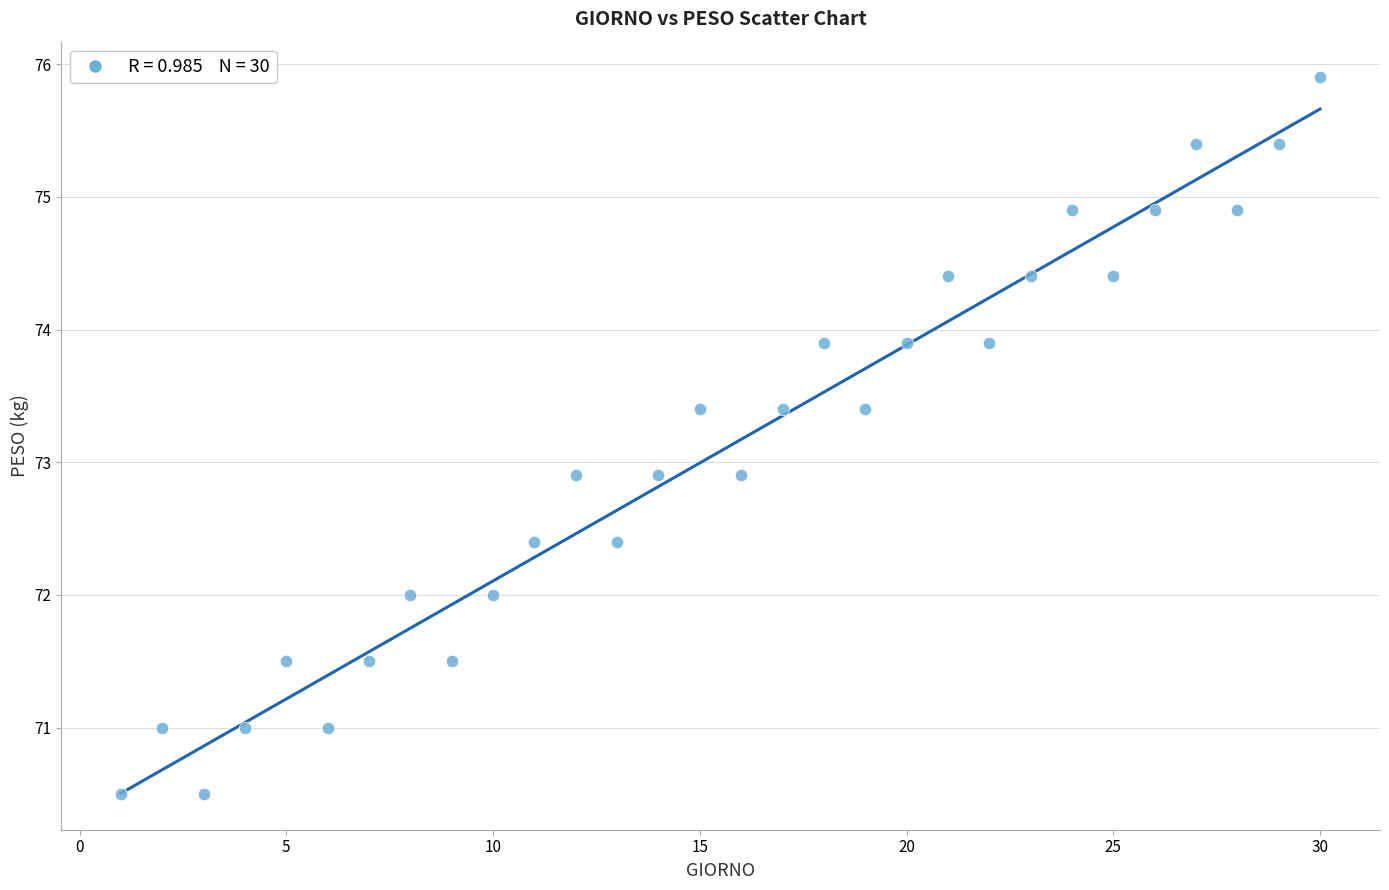

What is the range of X values (max minus min)?

29.0